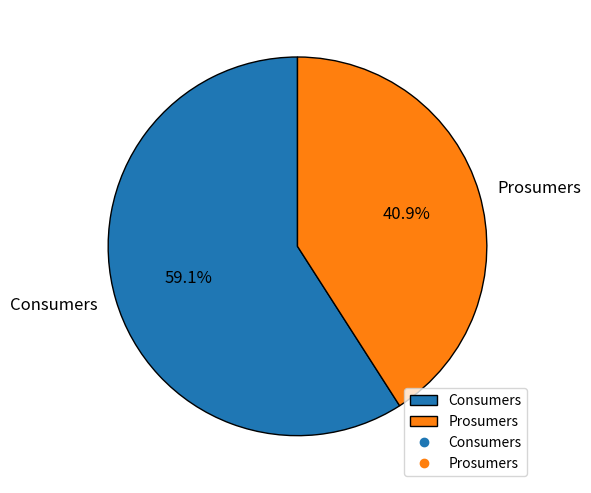

Do Prosumers and Consumers together represent more than half of the pie?

Yes